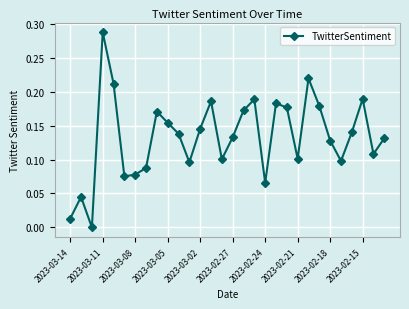

How many lines are shown in the chart?

1